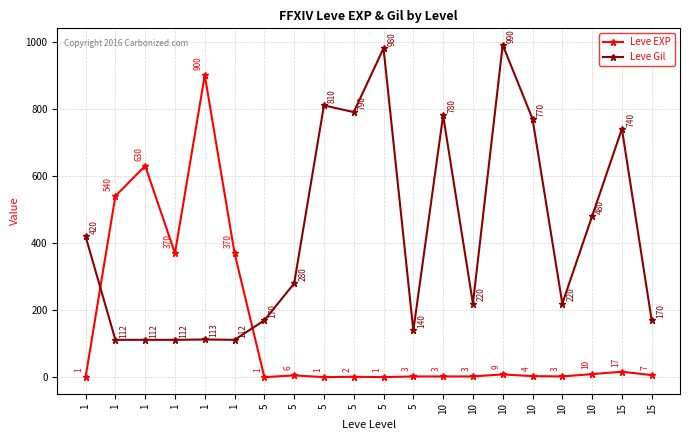

How many lines are shown in the chart?

2